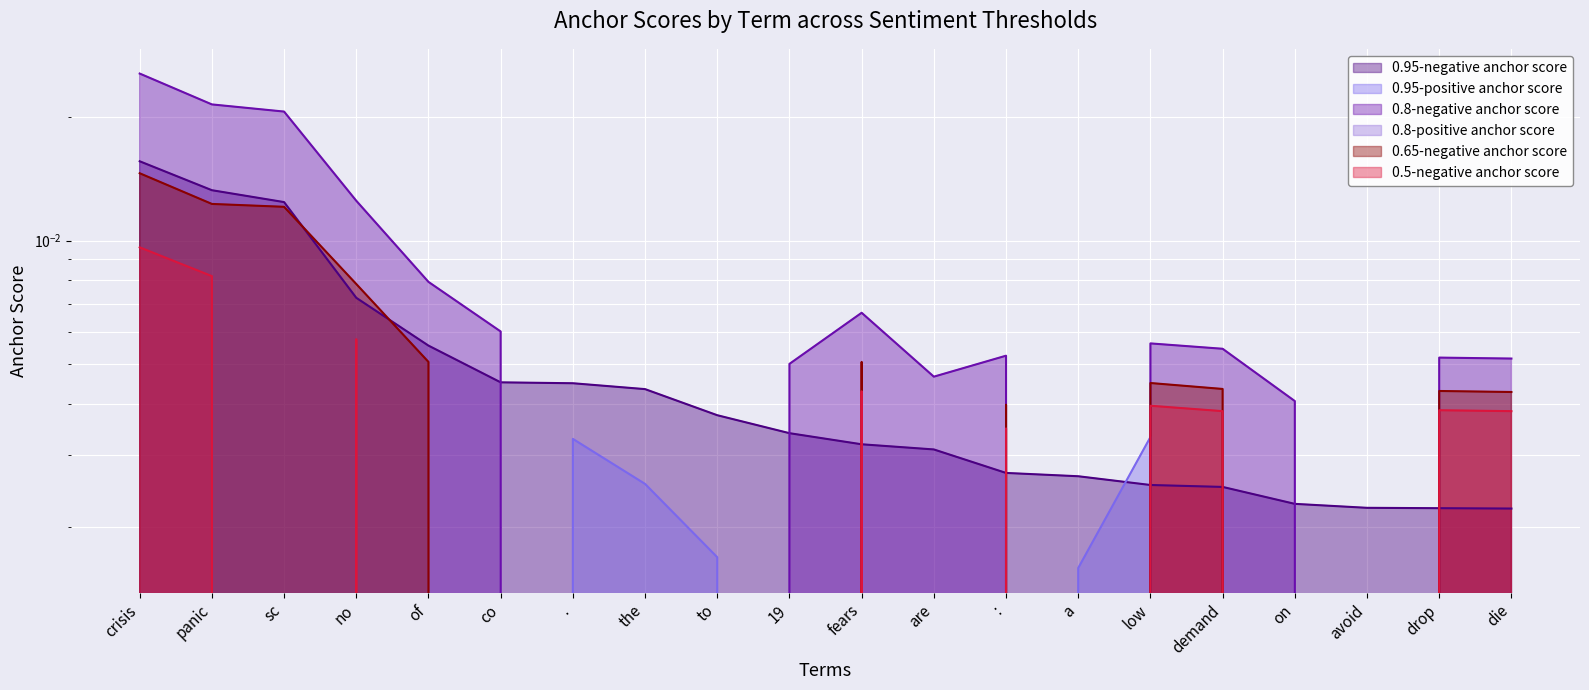

What position from the right is on?

4